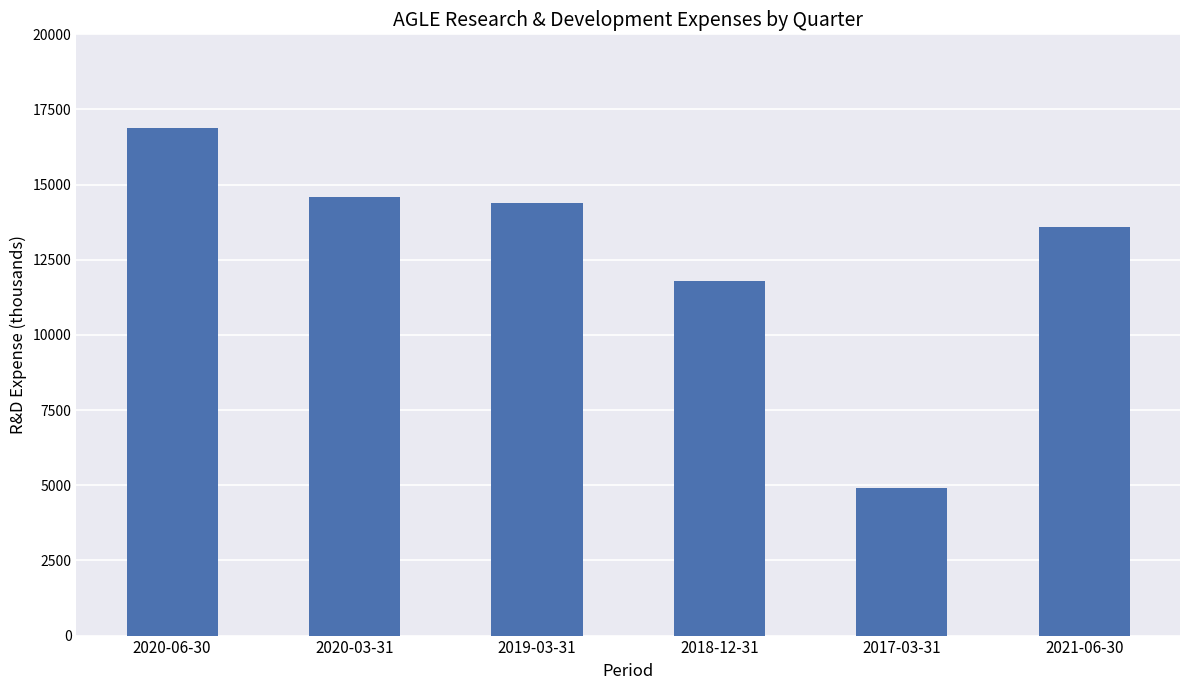

The chart shows a value of 21019 at 2020-03-31. True or false?

False